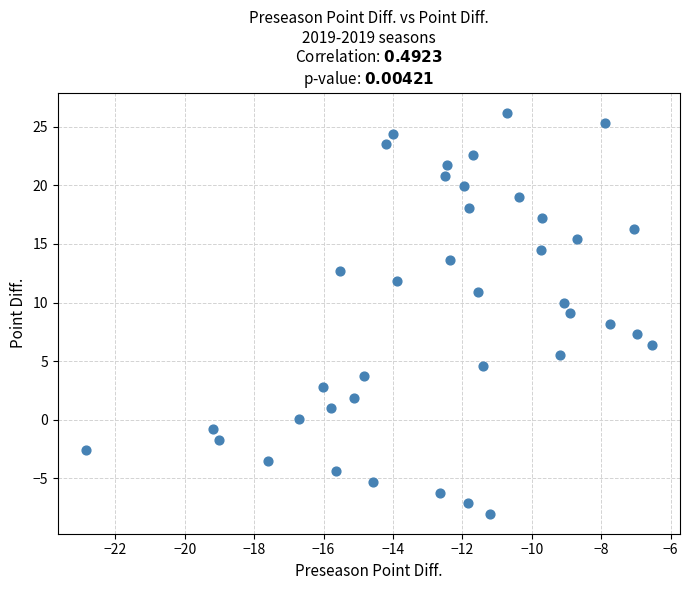

What is the range of Y values (max minus min)?

34.2